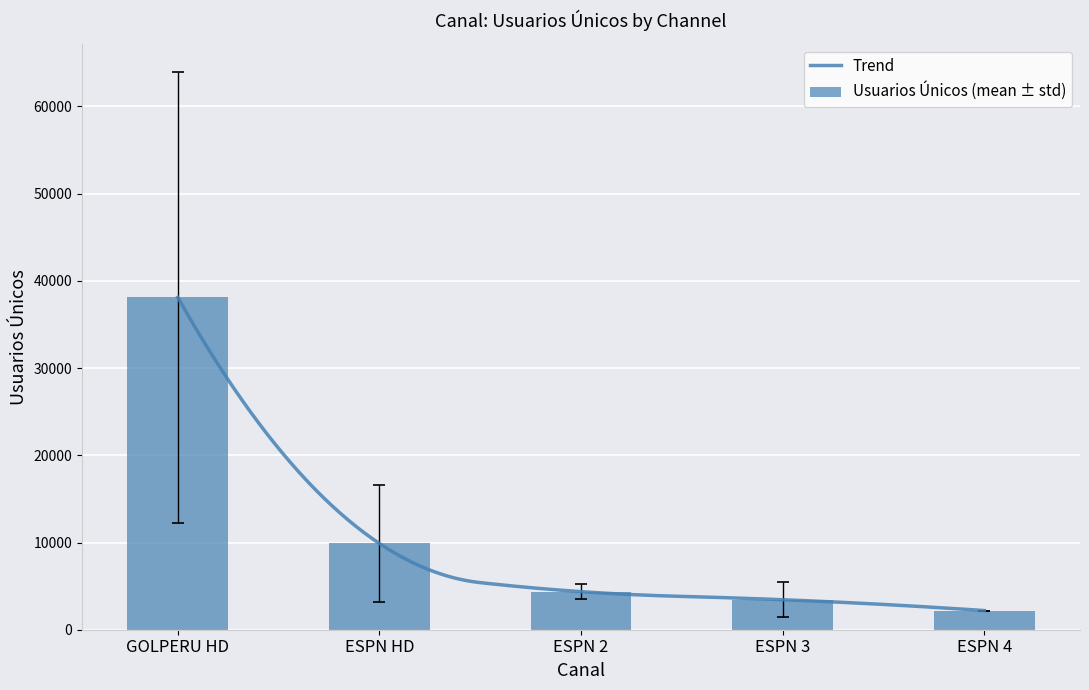

How many values in the Usuarios Únicos (mean ± std) series exceed 4365?

3